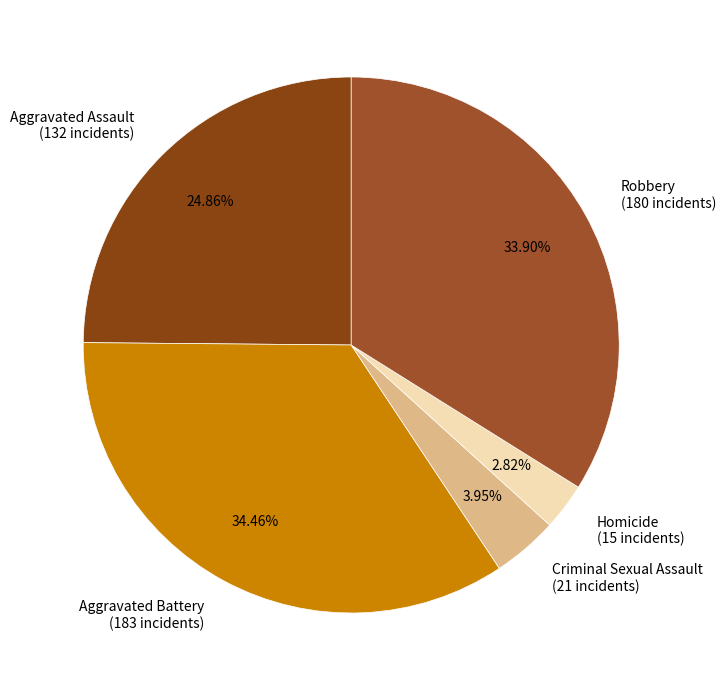

True or false: Criminal Sexual Assault accounts for 4% of the total.

True